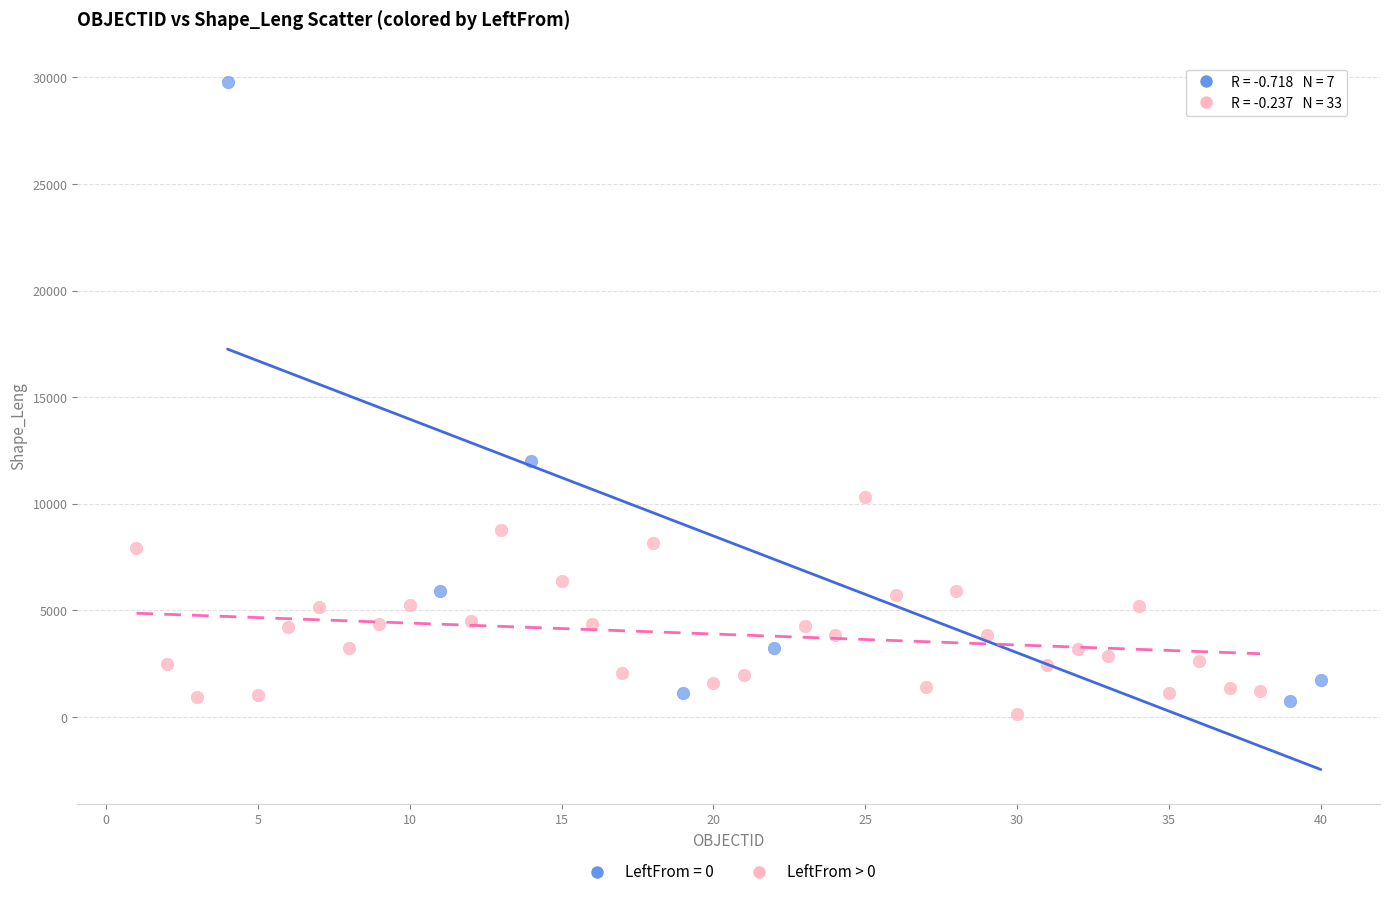

Which series contains the highest Y value?

LeftFrom = 0